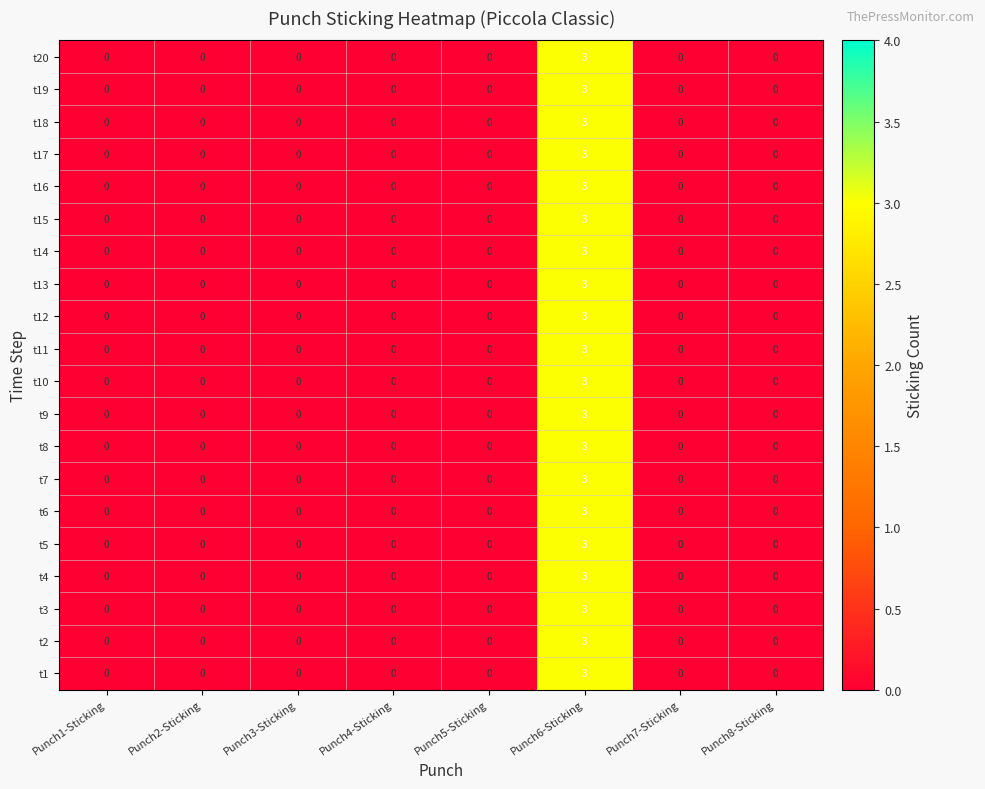

At which category is the sum across all series the highest?

Punch6-Sticking